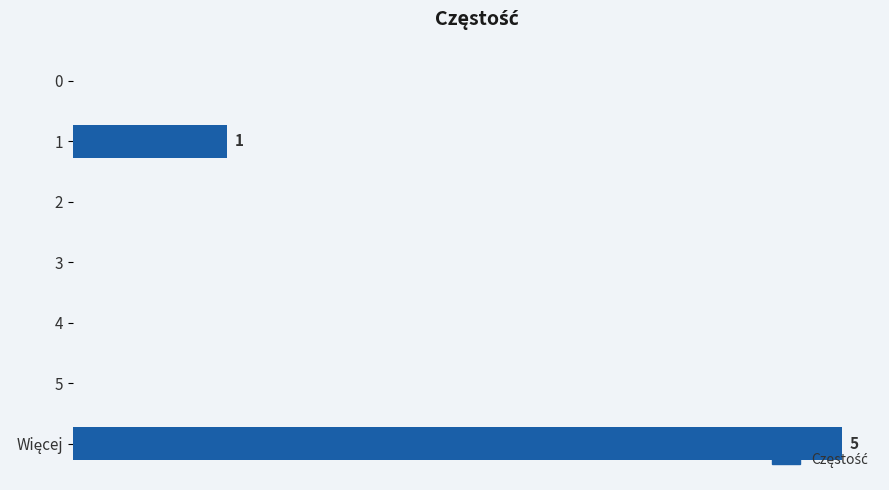

What is the difference between the second highest and second lowest values?

1